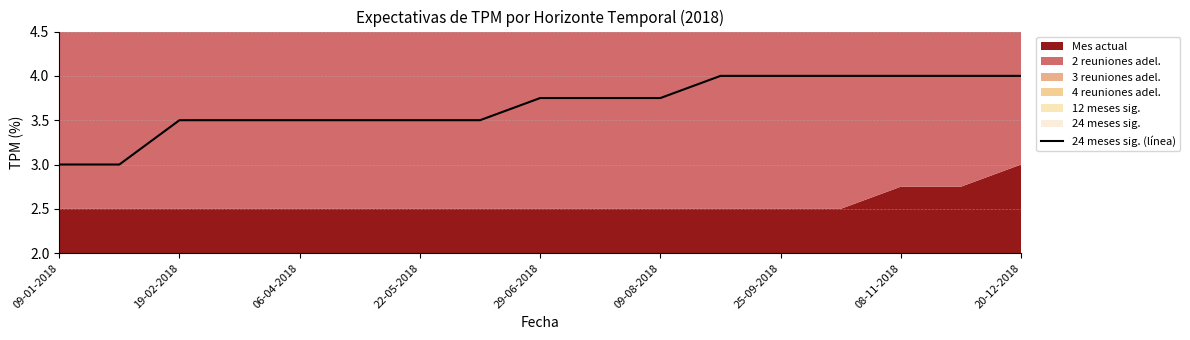

The 24 meses sig. (línea) series shows 3.5 at 19-02-2018. True or false?

True